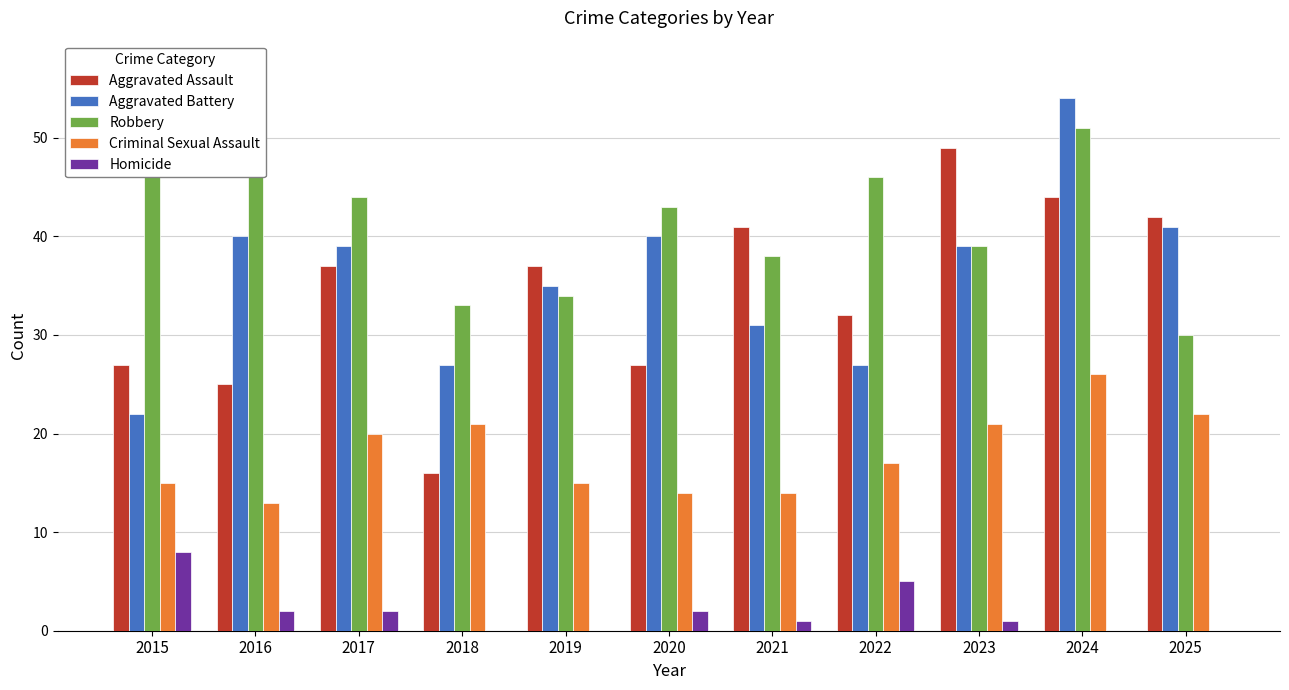

How many data points does each series have?

11